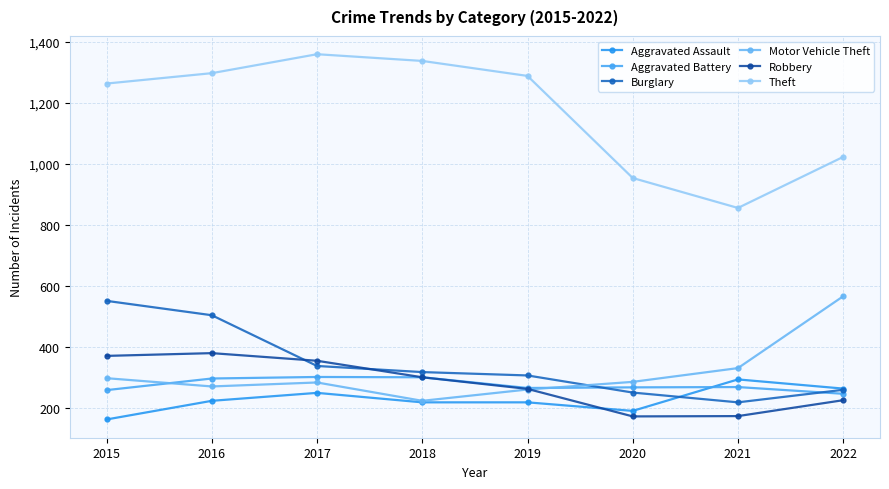

What is the value of the Burglary point at the 3rd from the left?

339